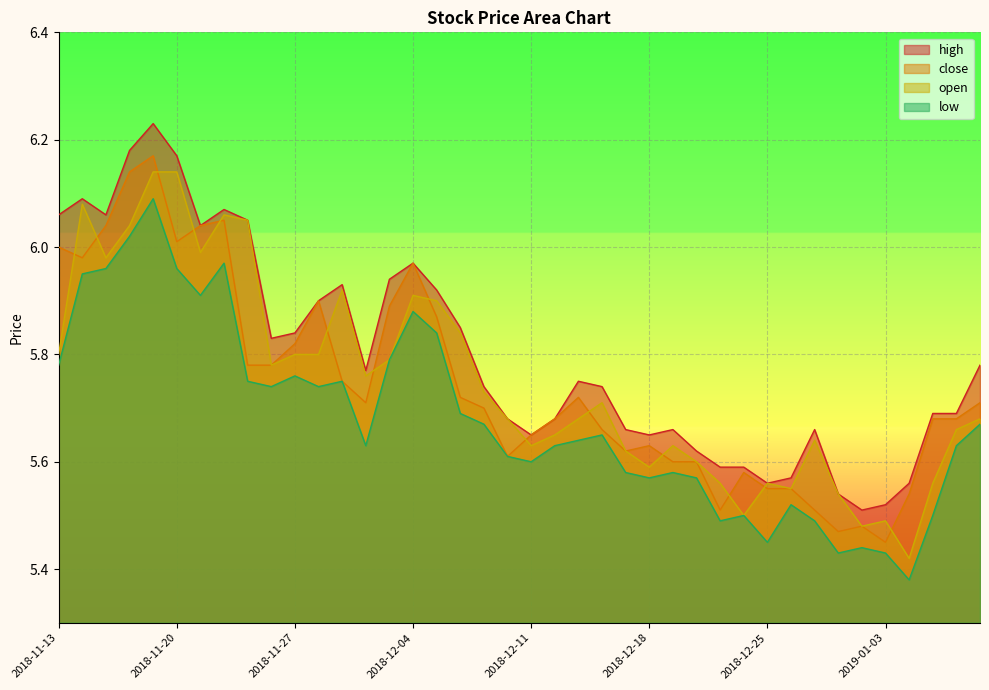

How many lines are shown in the chart?

4